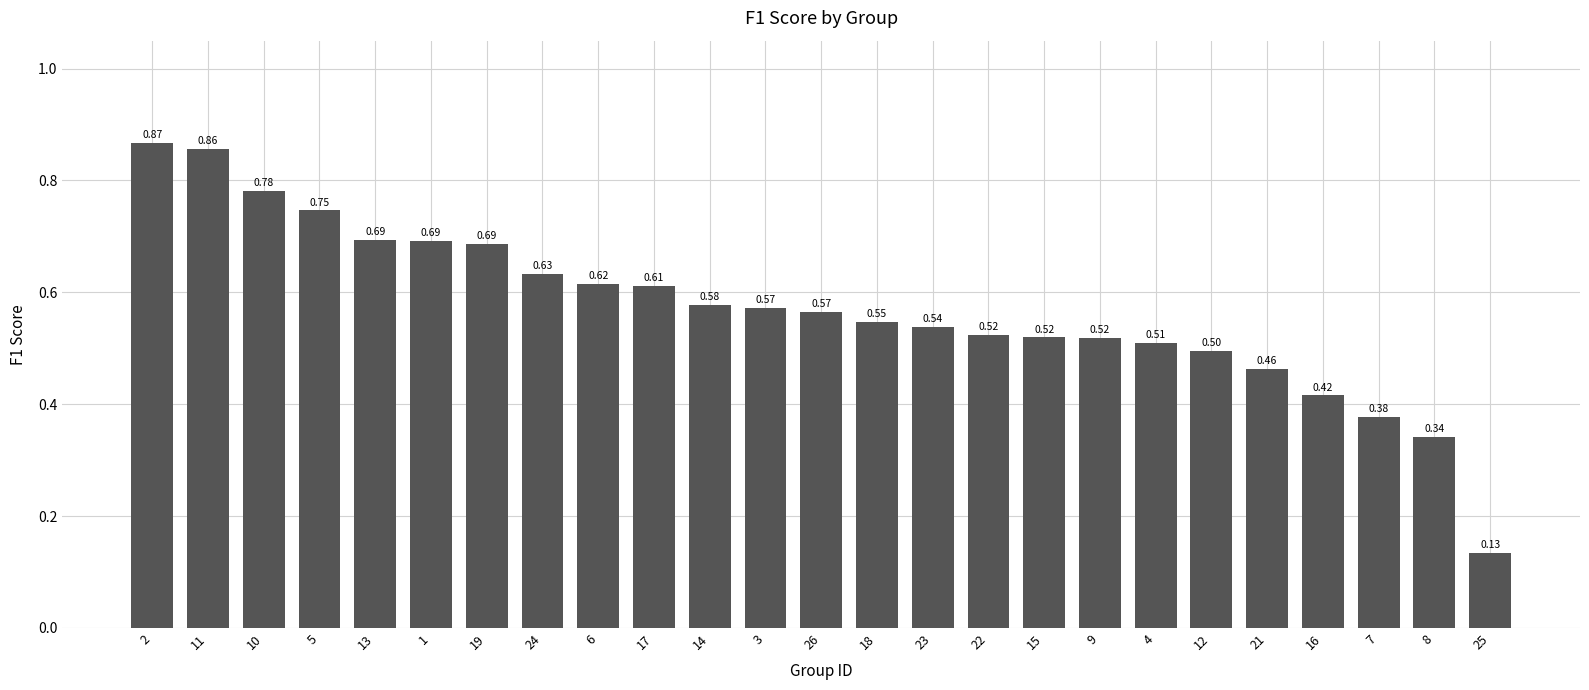

What is the label of the 24th bar from the right?

11